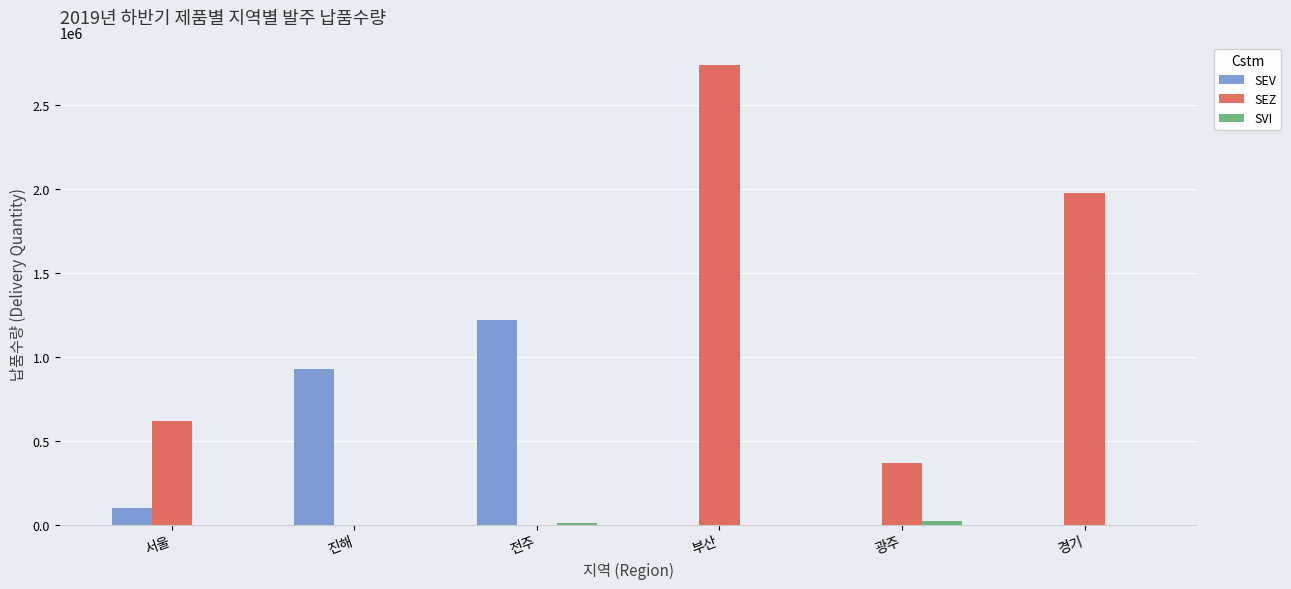

Where is SEZ nearest to the value 1367000?

경기